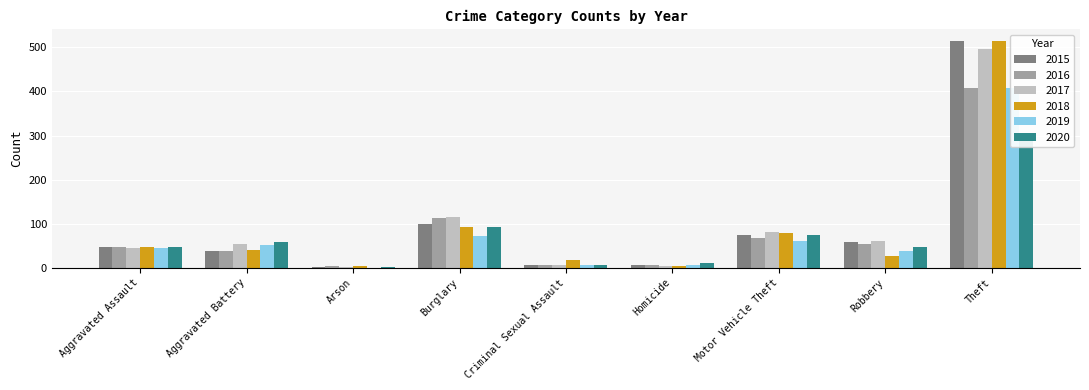

What is the value of the 2019 bar at the 9th from the left?

409